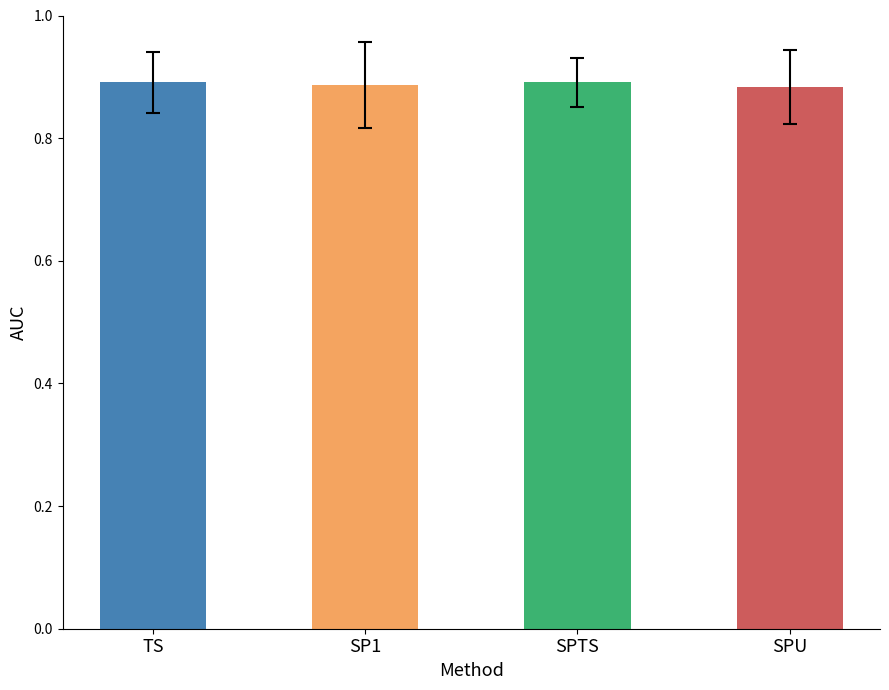

What is the label of the 2nd bar from the left?

SP1